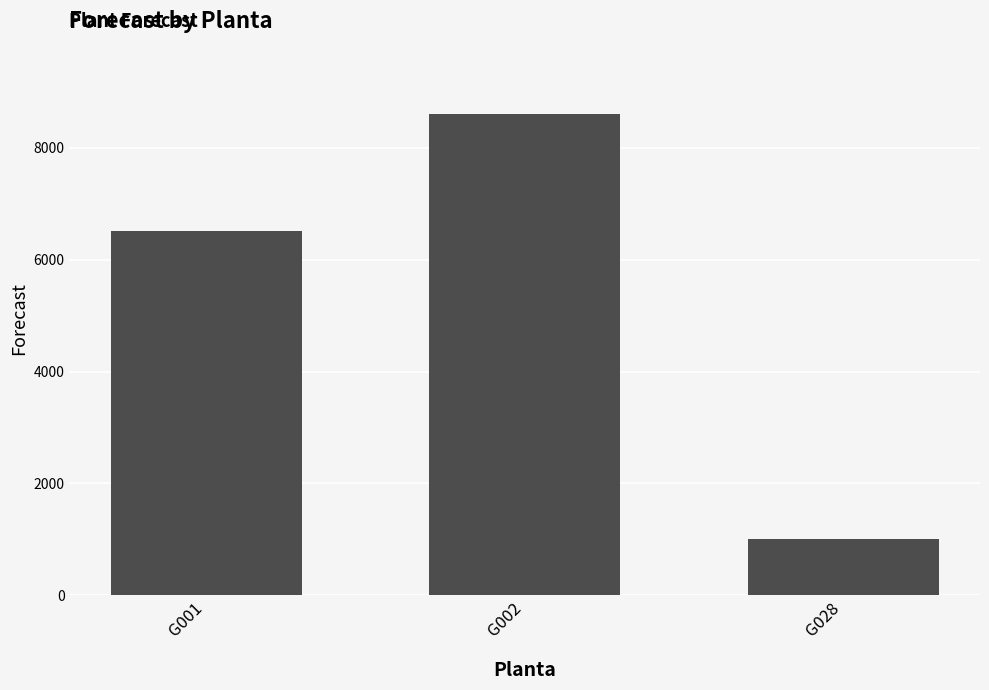

Reading left to right, list all the values displayed in this chart.

6511	8603	1000